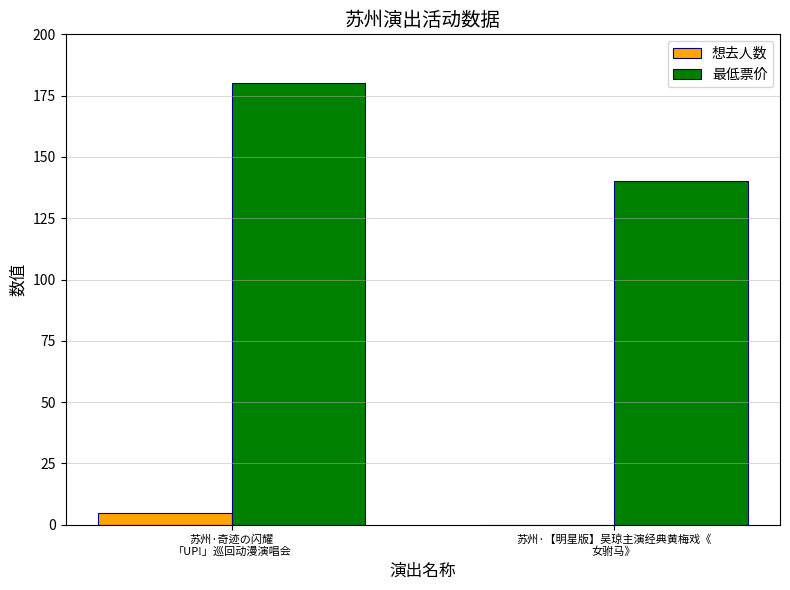

Is it true that 想去人数 equals 0 at 苏州·【明星版】吴琼主演经典黄梅戏《
女驸马》?

True